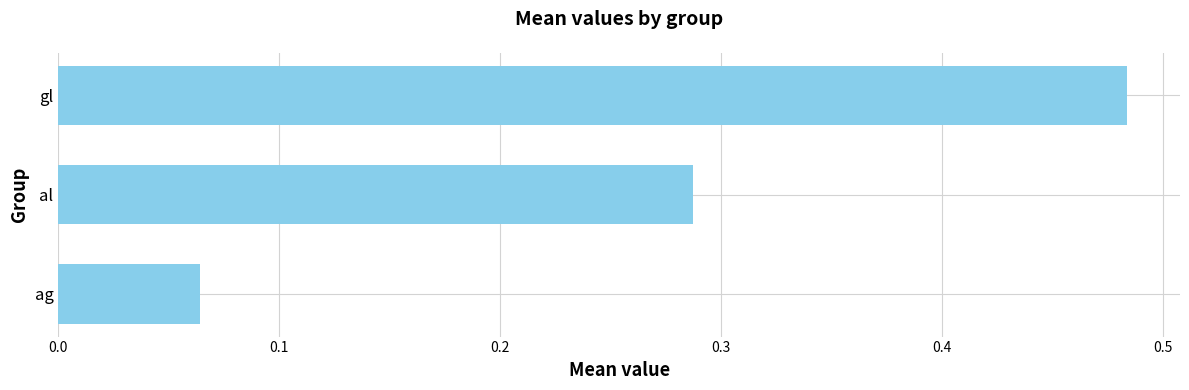

What is the difference between the maximum and minimum values?

0.4